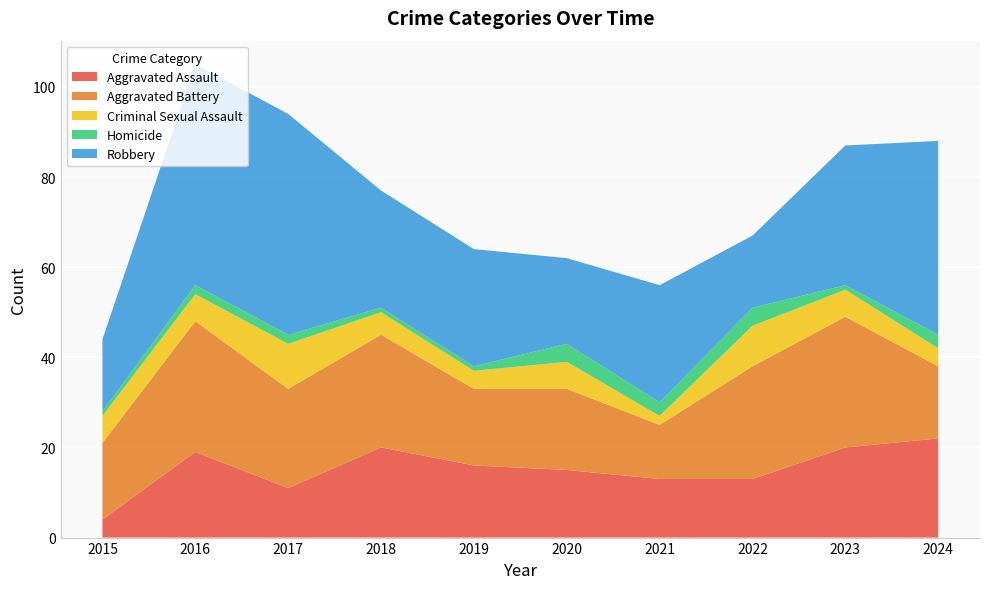

Reading left to right, transcribe all the data shown in this chart.

Aggravated Assault: 4	19	11	20	16	15	13	13	20	22
Aggravated Battery: 17	29	22	25	17	18	12	25	29	16
Criminal Sexual Assault: 6	6	10	5	4	6	2	9	6	4
Homicide: 1	2	2	1	1	4	3	4	1	3
Robbery: 16	49	49	26	26	19	26	16	31	43